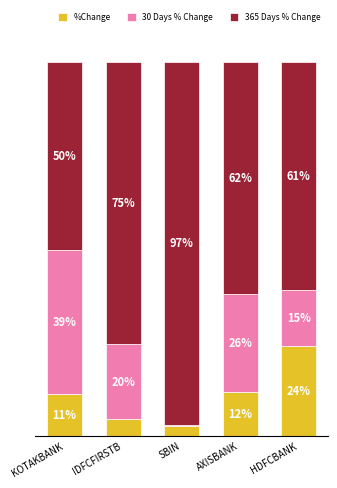

Does the chart contain stacked bars?

Yes